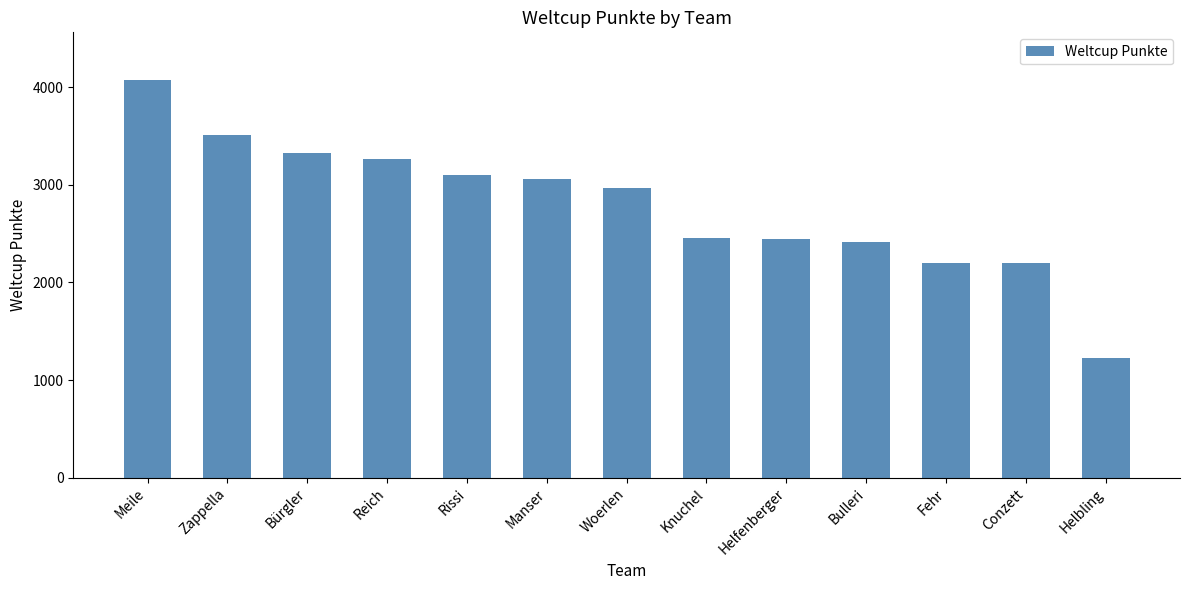

What is the sum of the values at Woerlen and Helbling?

4198